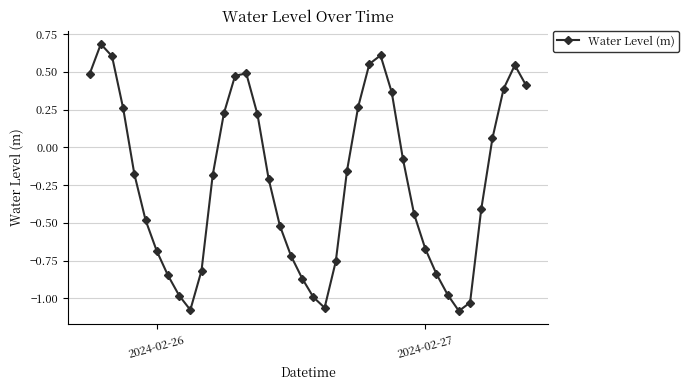

What is the maximum value shown in the chart?

0.7